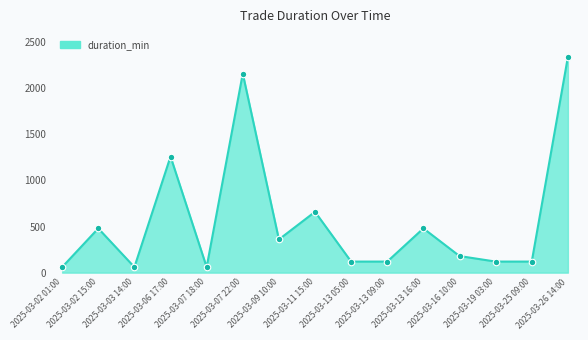

What is the change in value from 2025-03-03 14:00 to 2025-03-26 14:00?

+2280